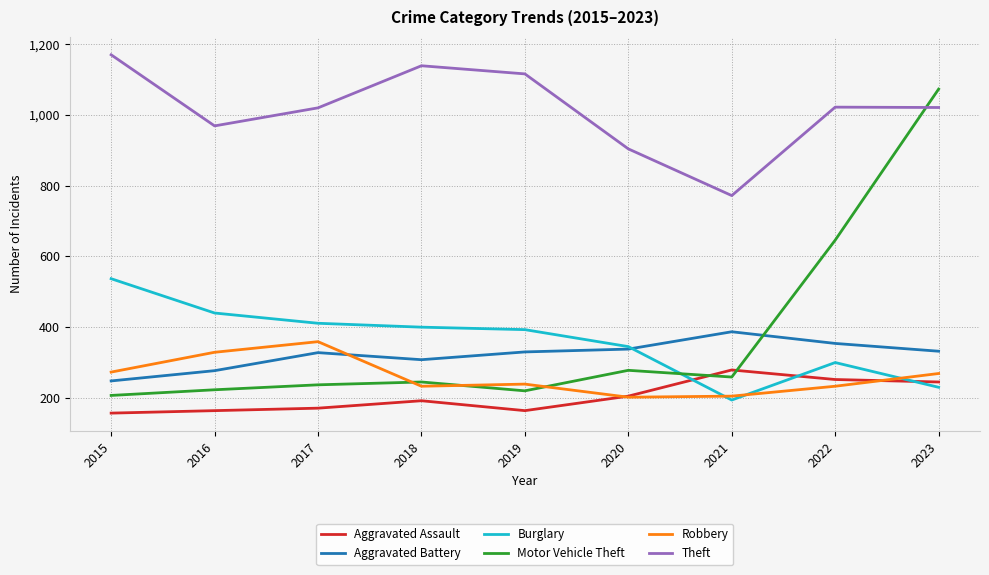

True or false: Aggravated Assault and Theft intersect in this chart.

False